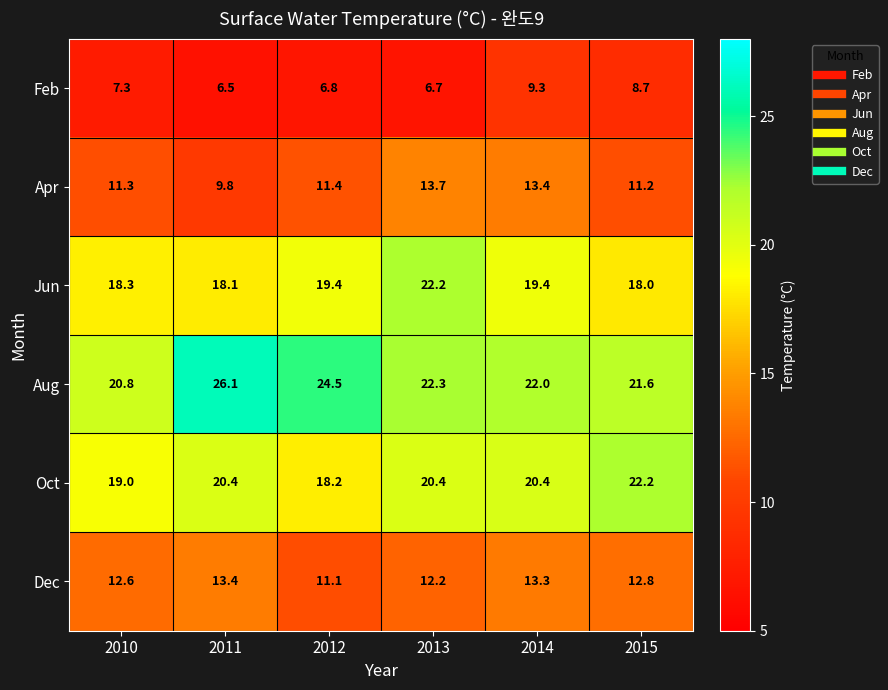

Which label corresponds to the smallest value in the chart?

2011